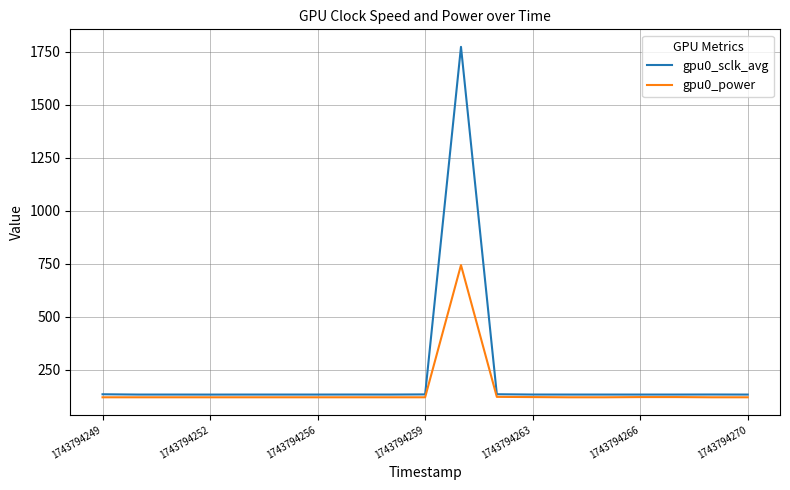

Which series has the largest range (max minus min)?

gpu0_sclk_avg